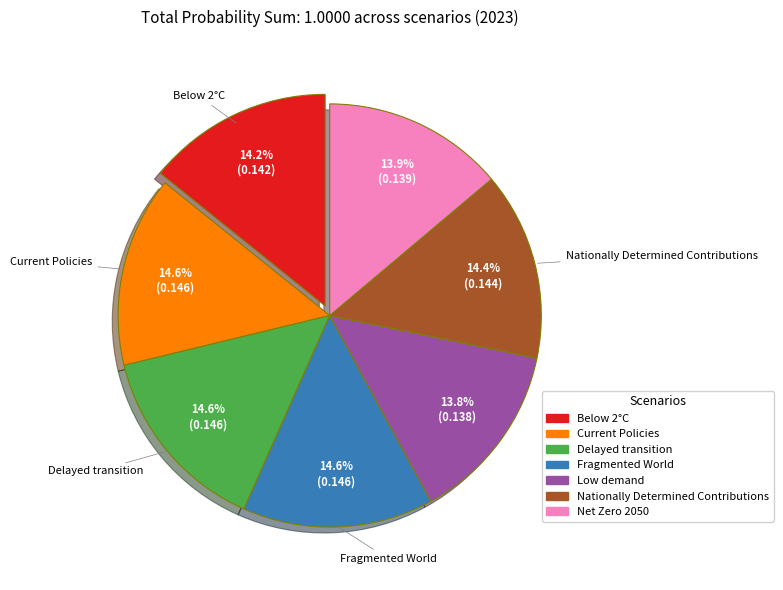

To the nearest percent, what is the combined percentage of Below 2°C and Low demand?

28%